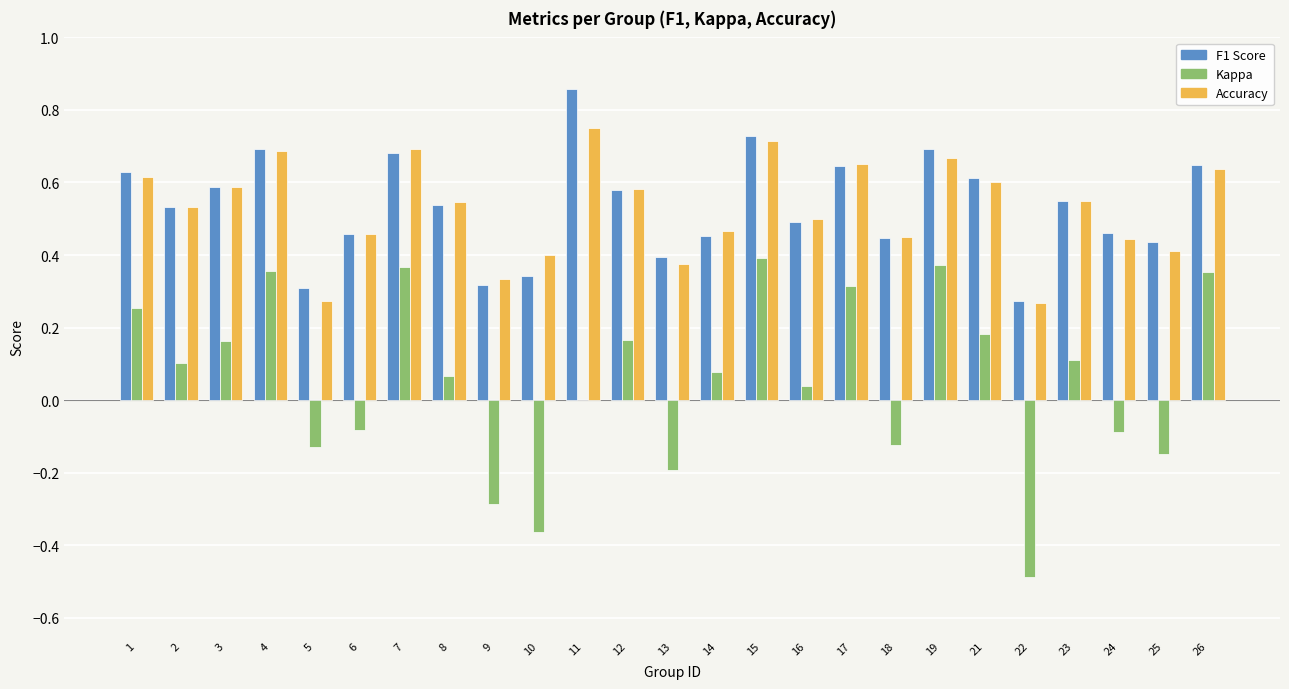

Count the number of categories in the chart.

25